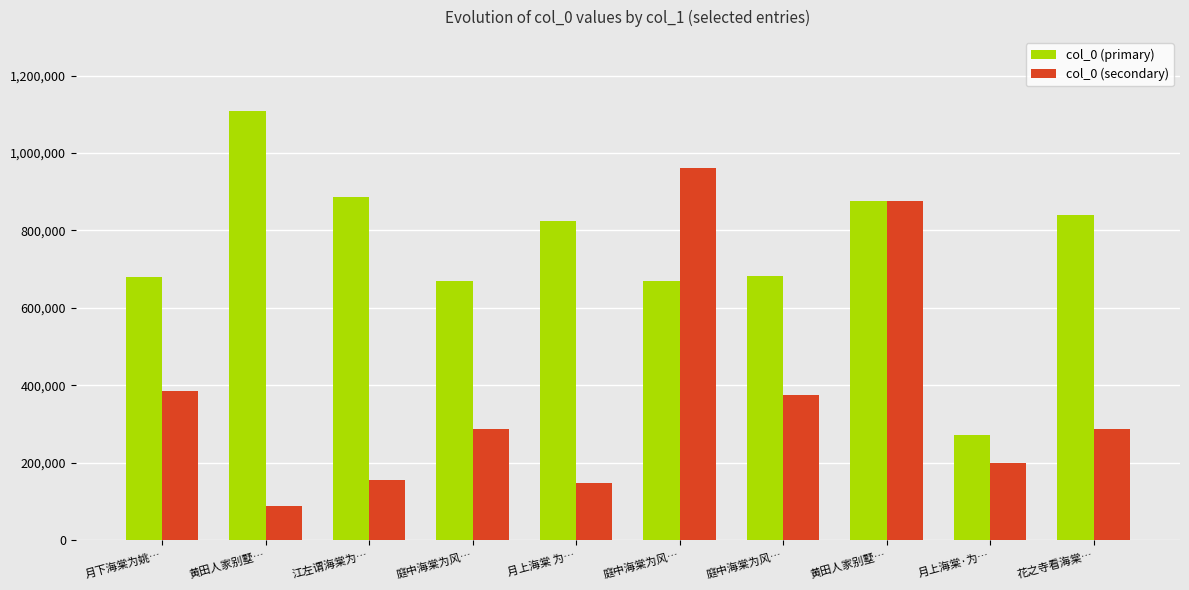

How many values in the col_0 (secondary) series are below 287129?

4